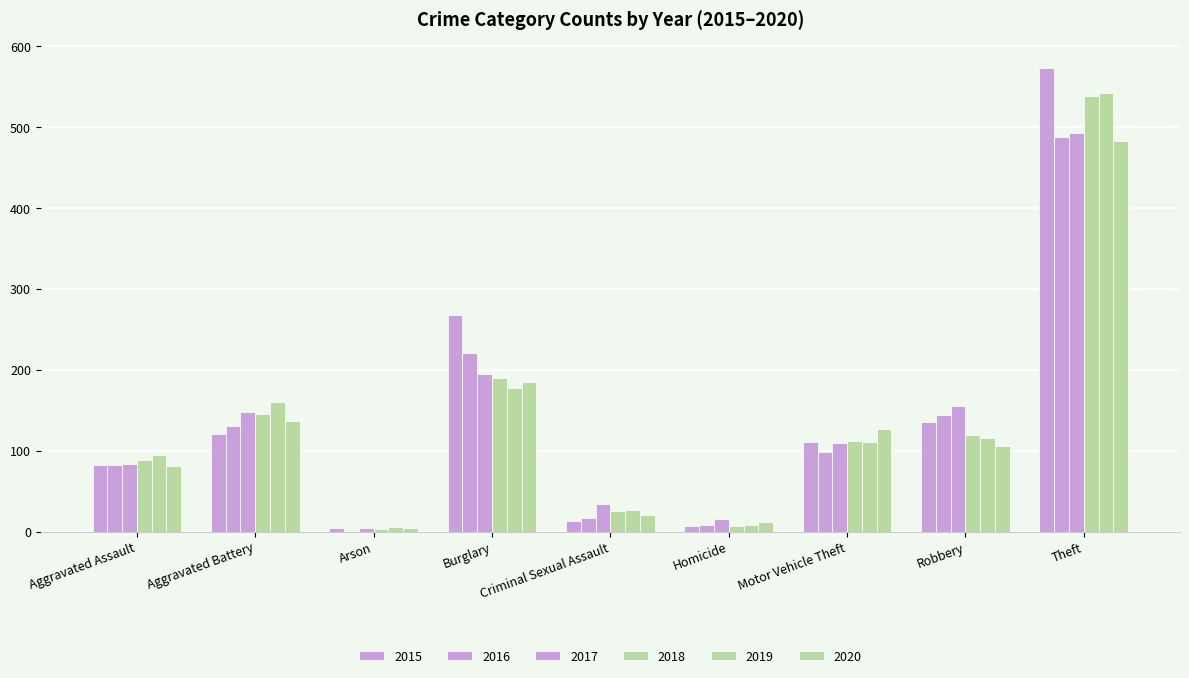

Count the number of categories in the chart.

9